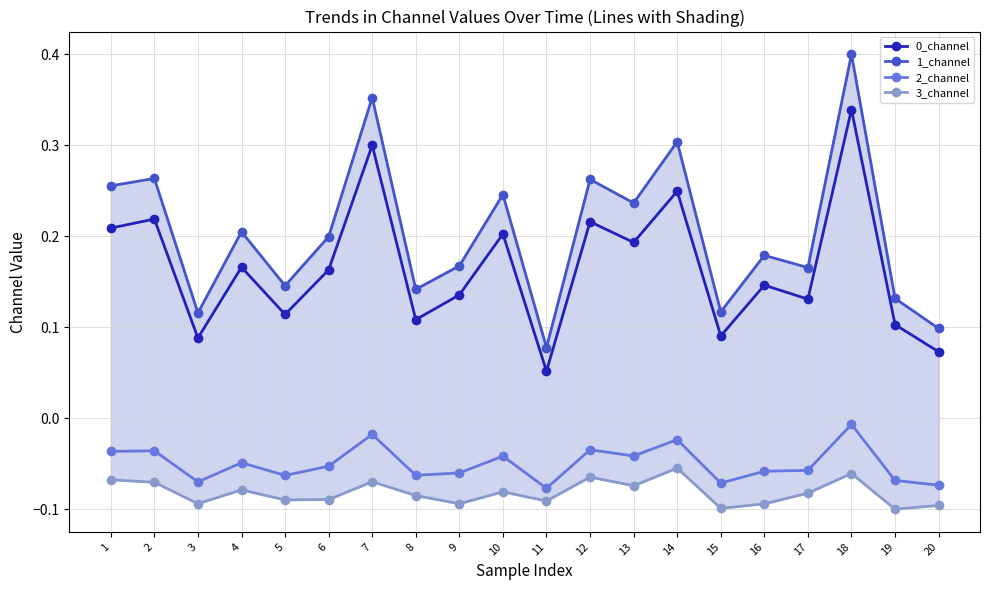

Does the chart have visible grid lines?

Yes